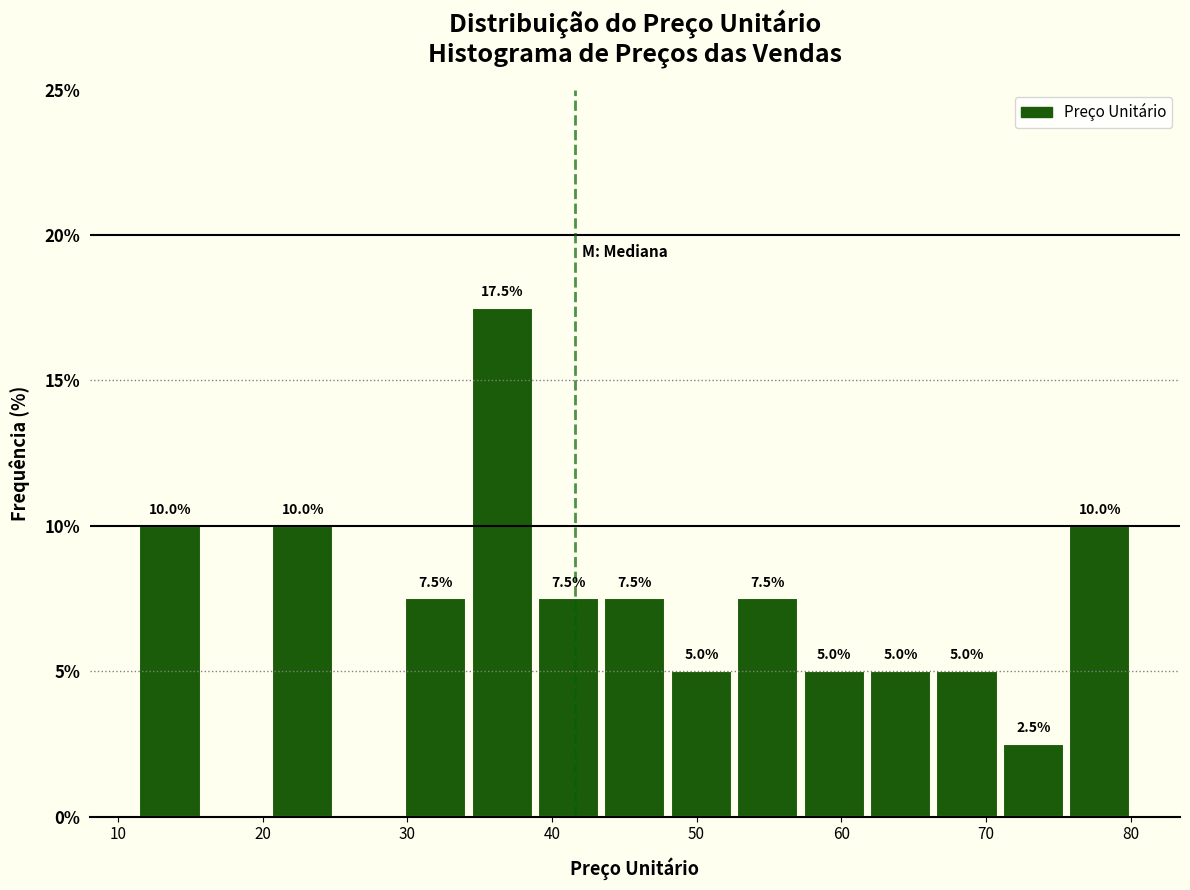

Over which range of the x-axis is the bar tallest?

34 to 39